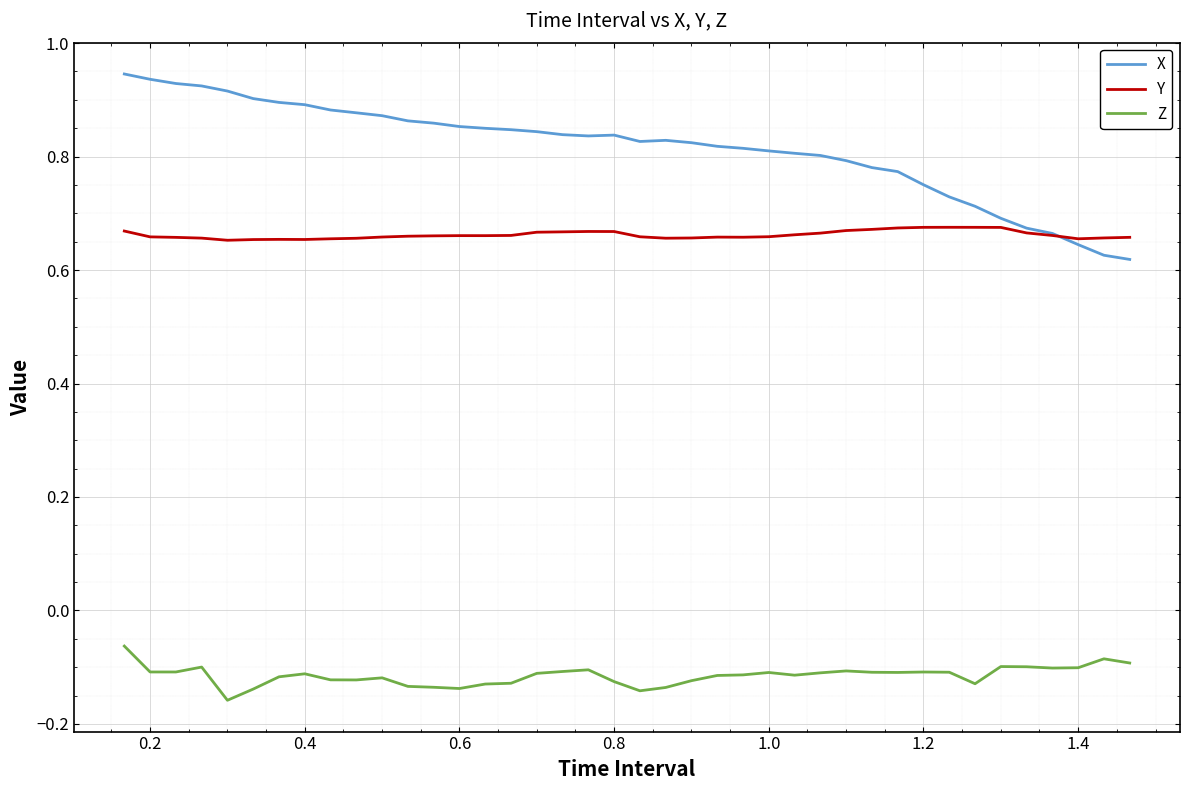

How many lines are shown in the chart?

3